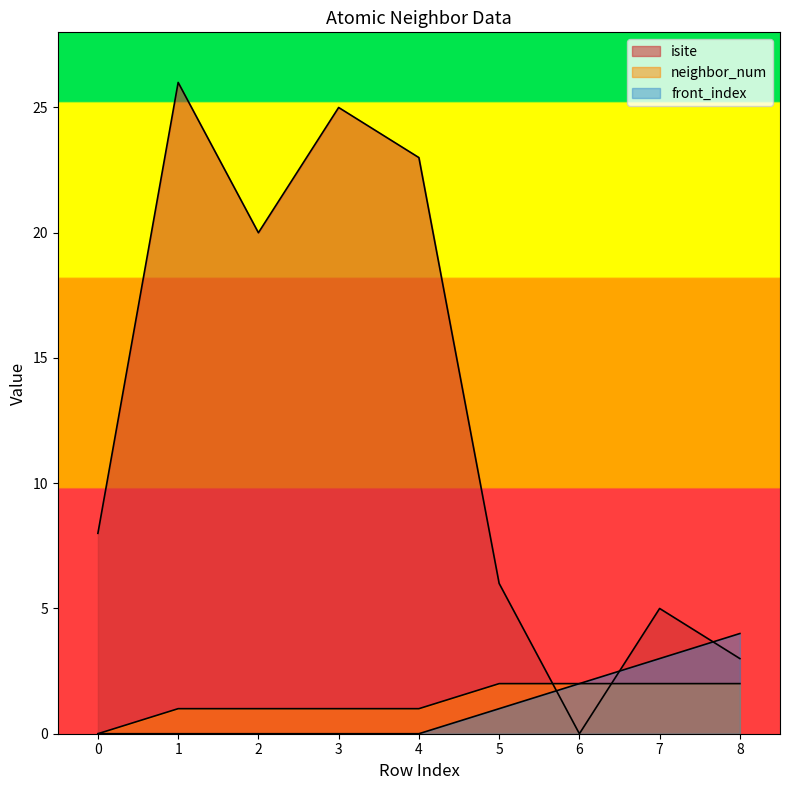

At which label does isite reach its minimum?

6